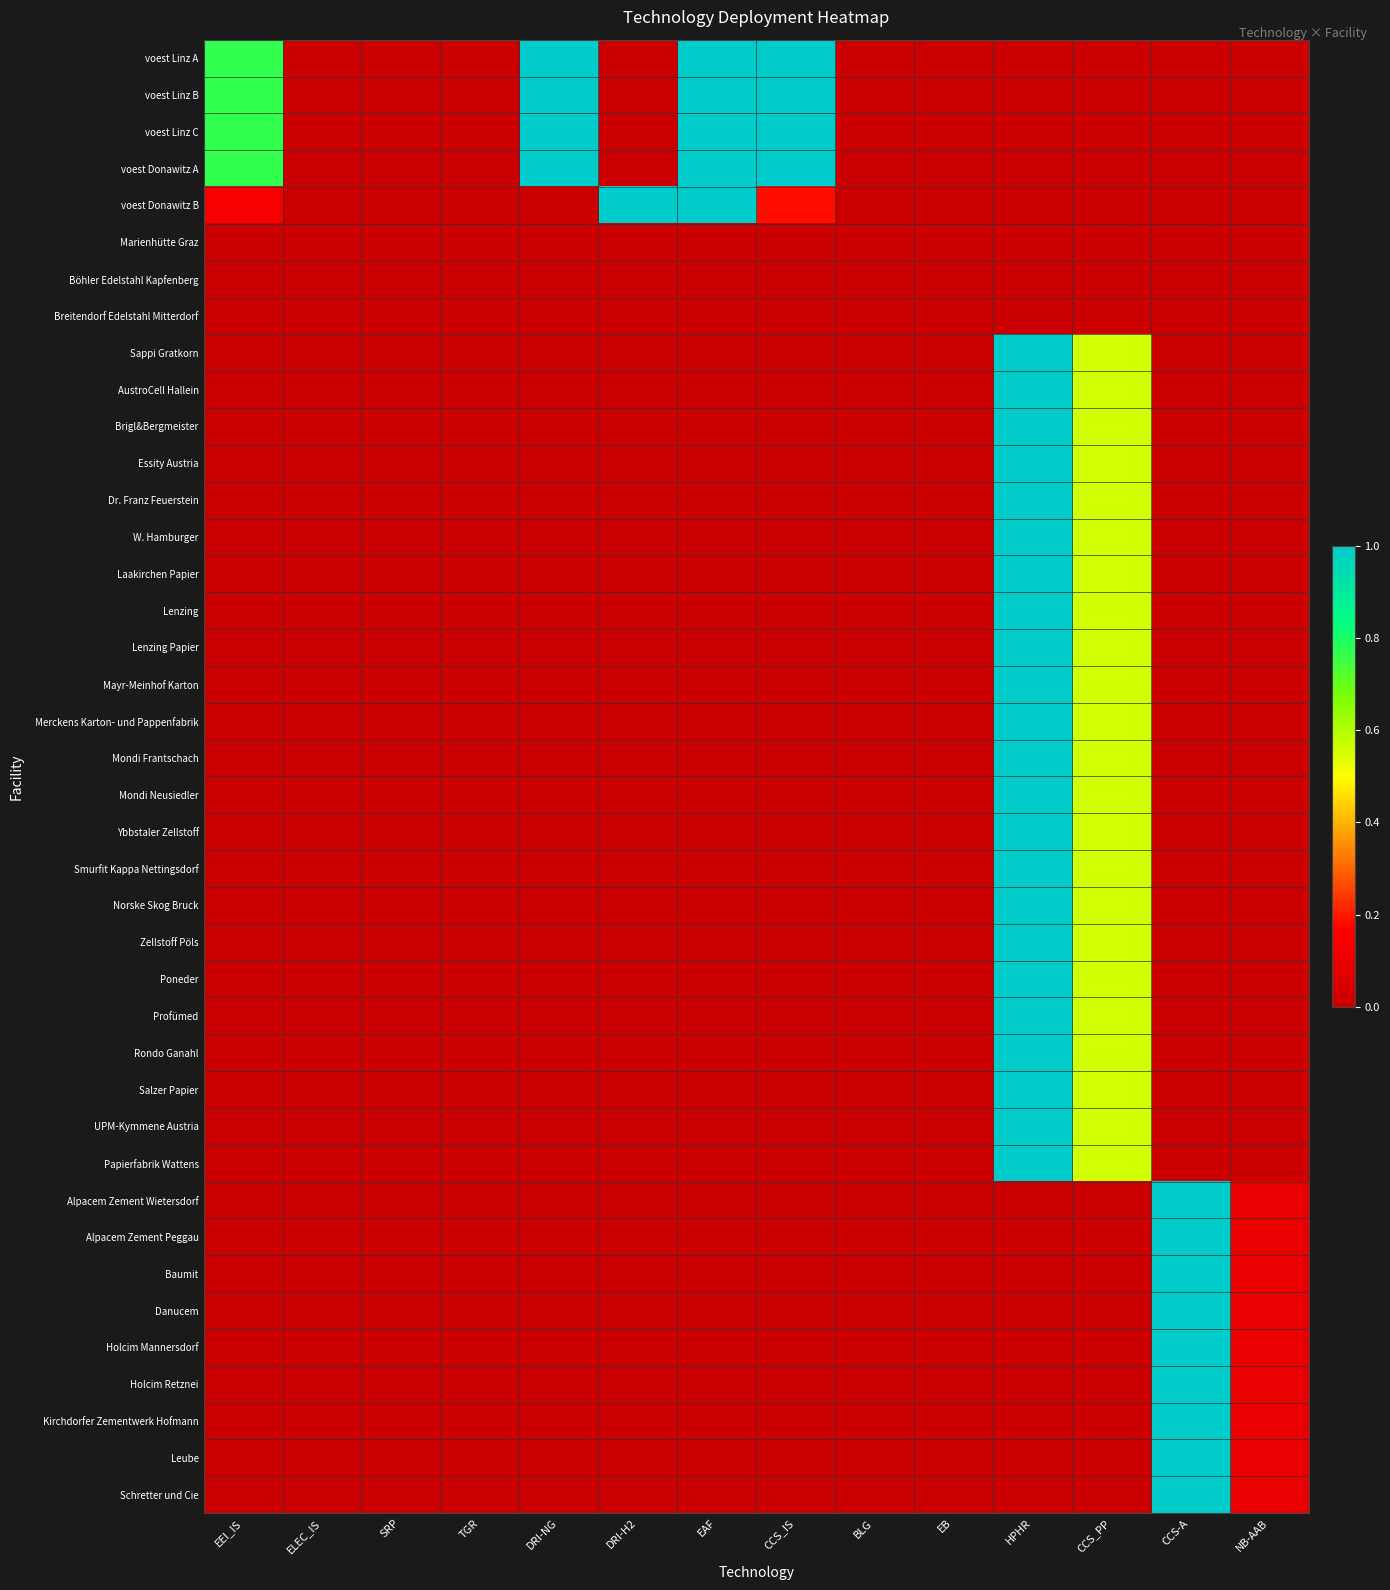

List the series in order of their peak value, lowest first.

Marienhütte Graz, Böhler Edelstahl Kapfenberg, Breitendorf Edelstahl Mitterdorf, voest Linz A, voest Linz B, voest Linz C, voest Donawitz A, voest Donawitz B, Sappi Gratkorn, AustroCell Hallein, Brigl&Bergmeister, Essity Austria, Dr. Franz Feuerstein, W. Hamburger, Laakirchen Papier, Lenzing, Lenzing Papier, Mayr-Meinhof Karton, Merckens Karton- und Pappenfabrik, Mondi Frantschach, Mondi Neusiedler, Ybbstaler Zellstoff, Smurfit Kappa Nettingsdorf, Norske Skog Bruck, Zellstoff Pöls, Poneder, Profümed, Rondo Ganahl, Salzer Papier, UPM-Kymmene Austria, Papierfabrik Wattens, Alpacem Zement Wietersdorf, Alpacem Zement Peggau, Baumit, Danucem, Holcim Mannersdorf, Holcim Retznei, Kirchdorfer Zementwerk Hofmann, Leube, Schretter und Cie